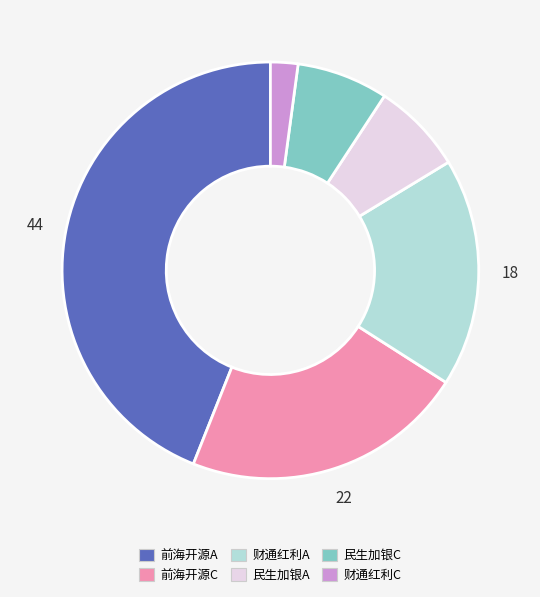

Is there any slice that represents more than half of the pie?

No